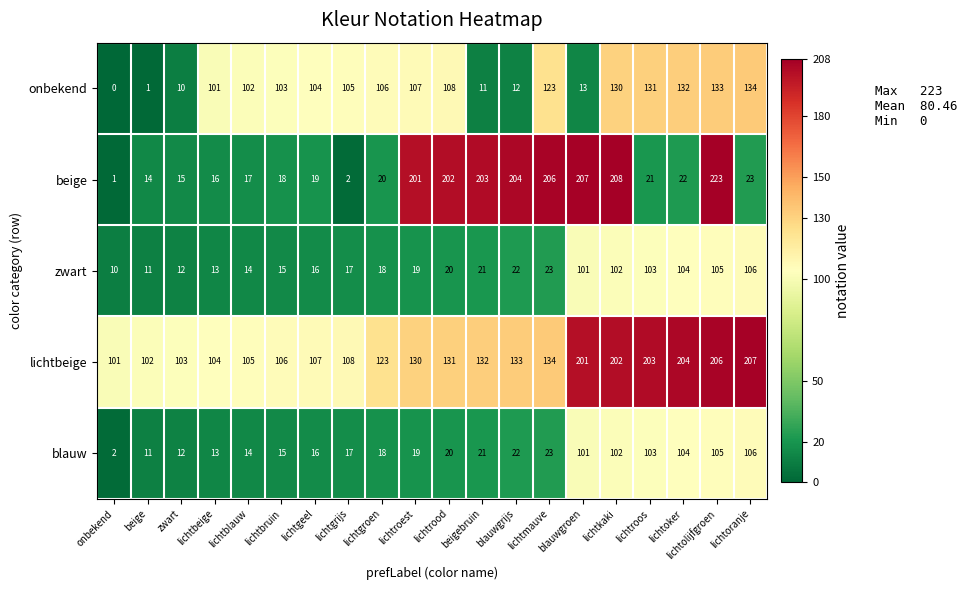

True or false: onbekend has a value of 103 at lichtbruin.

True